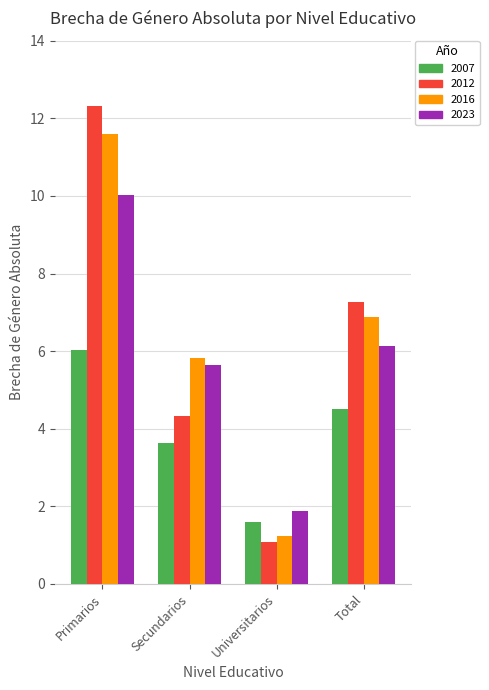

What is the difference between the highest and lowest values at Total?

2.8